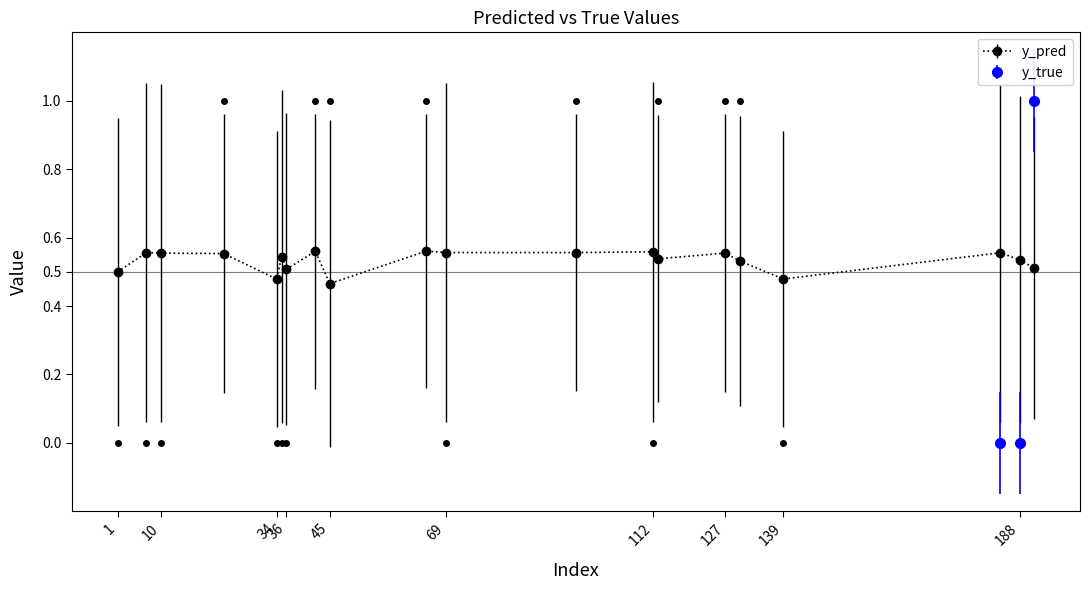

Reading left to right, what are all the values shown in this chart?

0.5	0.6	0.6	0.6	0.5	0.5	0.5	0.6	0.5	0.6	0.6	0.6	0.6	0.5	0.6	0.5	0.5	0.6	0.5	0.5